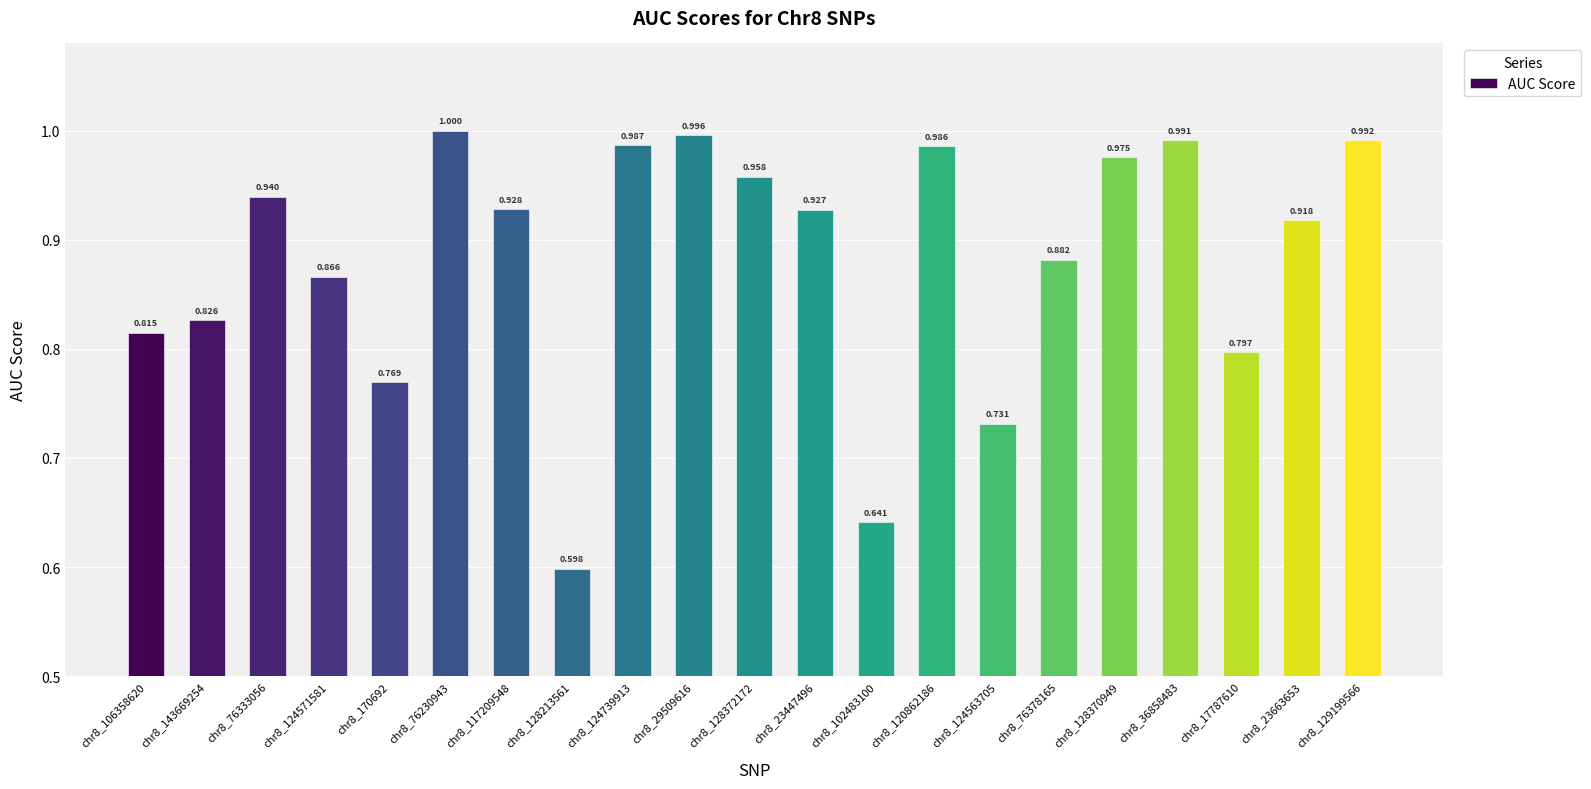

Which category has the lowest value across all series?

chr8_128213561